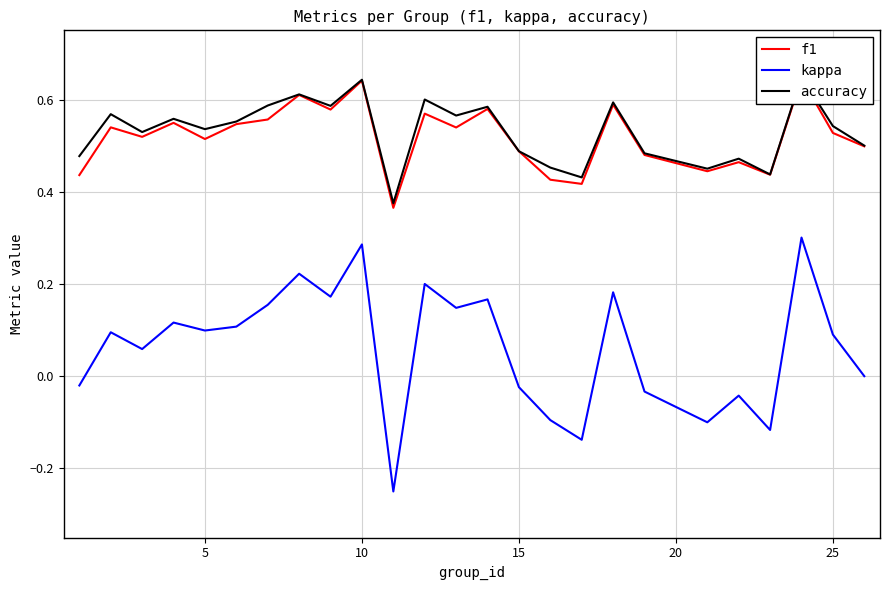

True or false: f1 and kappa intersect in this chart.

False